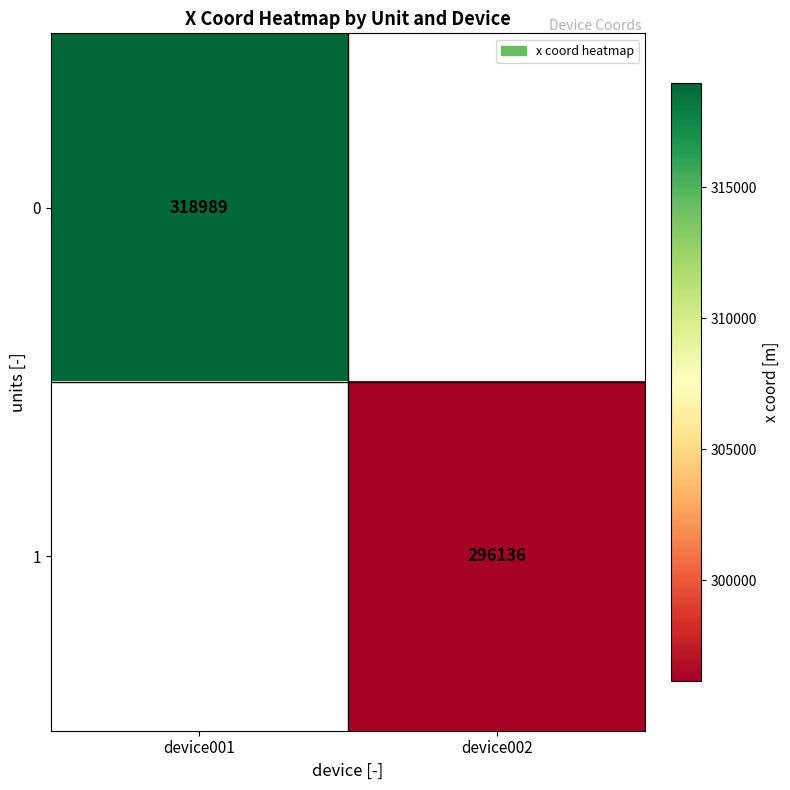

The 1 series shows 296136 at device002. True or false?

True